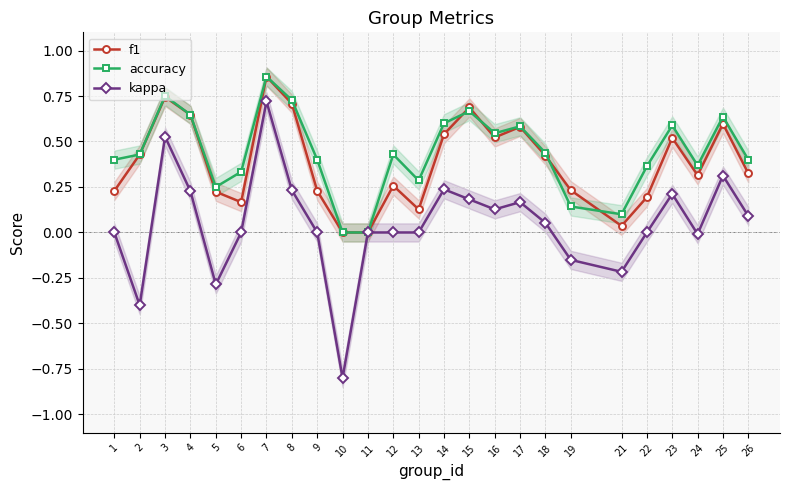

What is the difference between the maximum and minimum values in the kappa series?

1.5